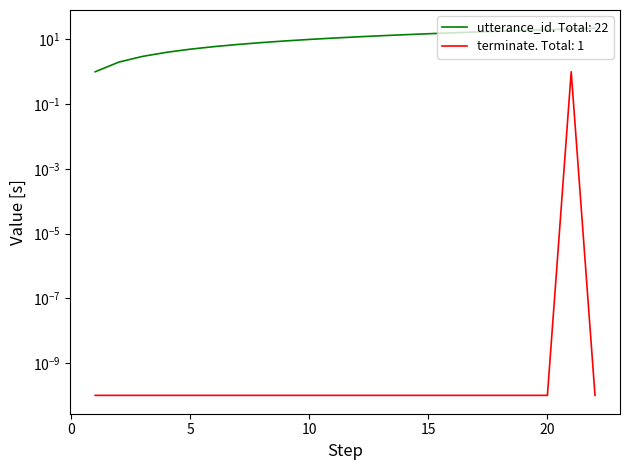

What is the average value of the utterance_id series?

11.5